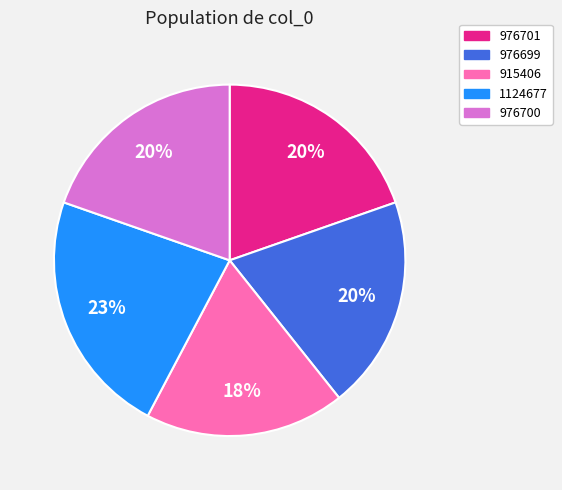

Count the number of slices in the pie.

5